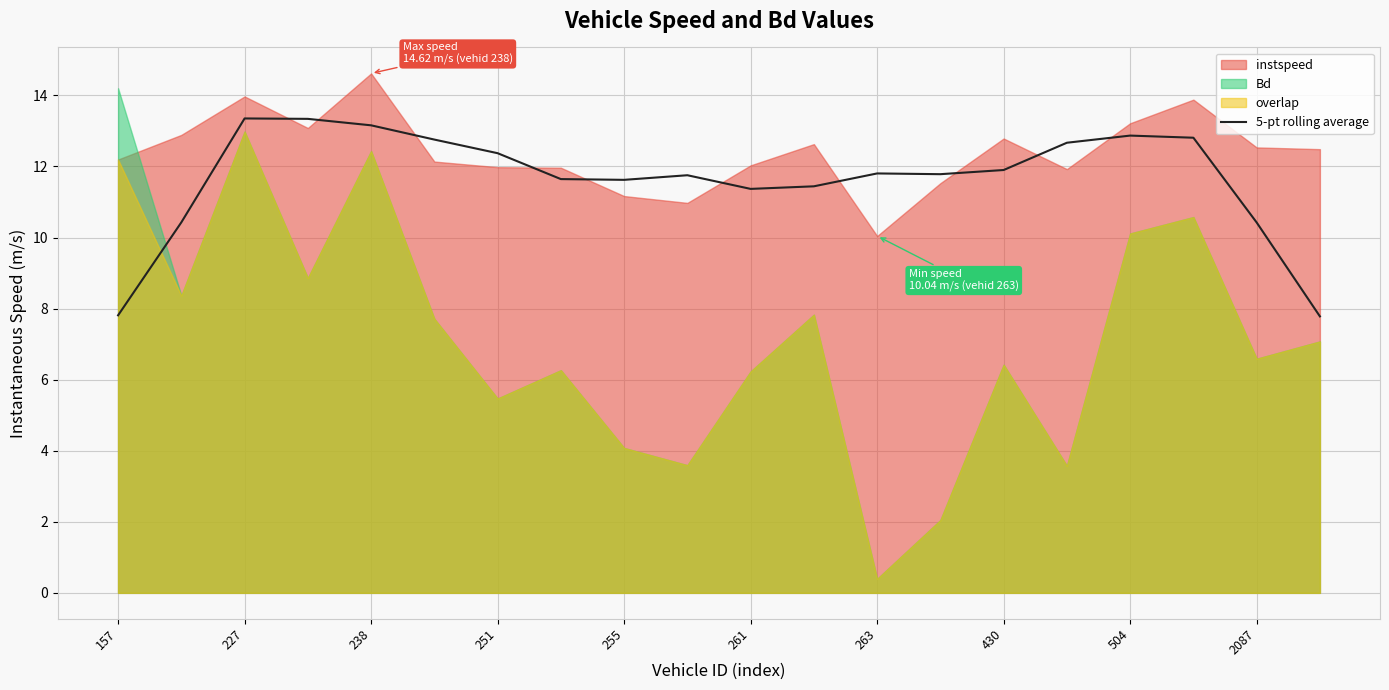

True or false: 5-pt rolling average has a value of 3.8 at 2087.

False